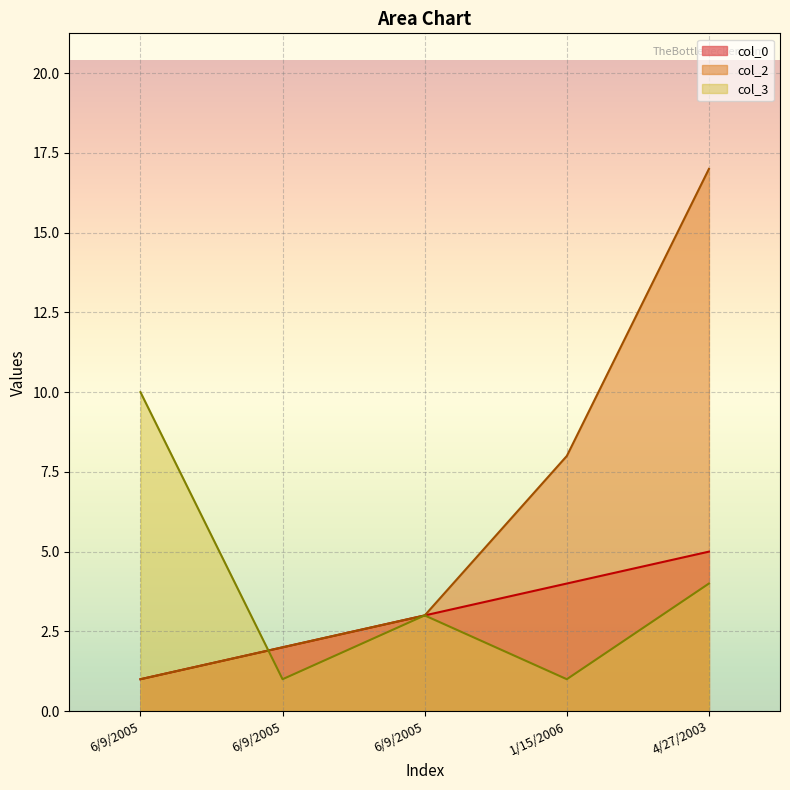

Which series has the widest spread of values?

col_2